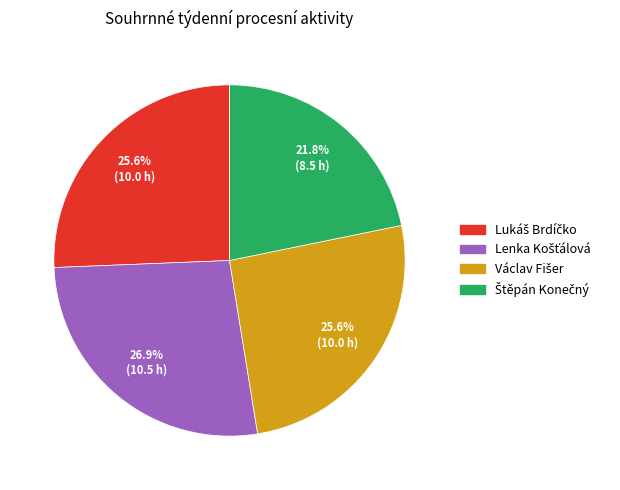

To the nearest percent, what is the difference between the largest and smallest slice percentages?

5%